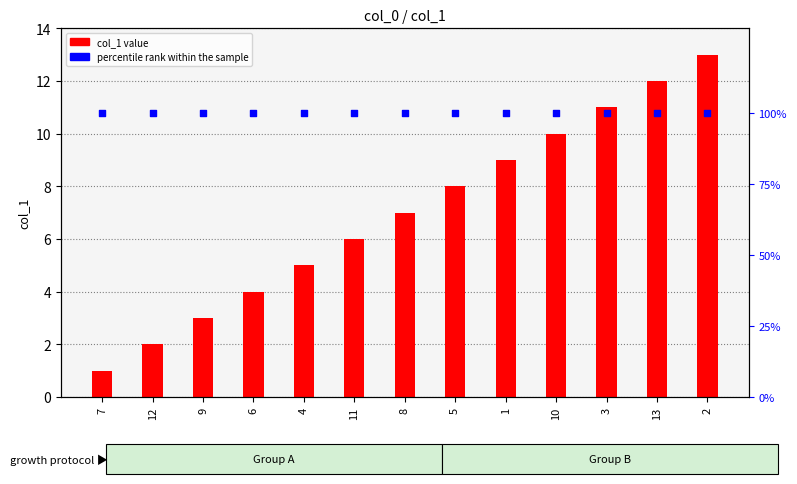

At which category is the sum across all series the highest?

2